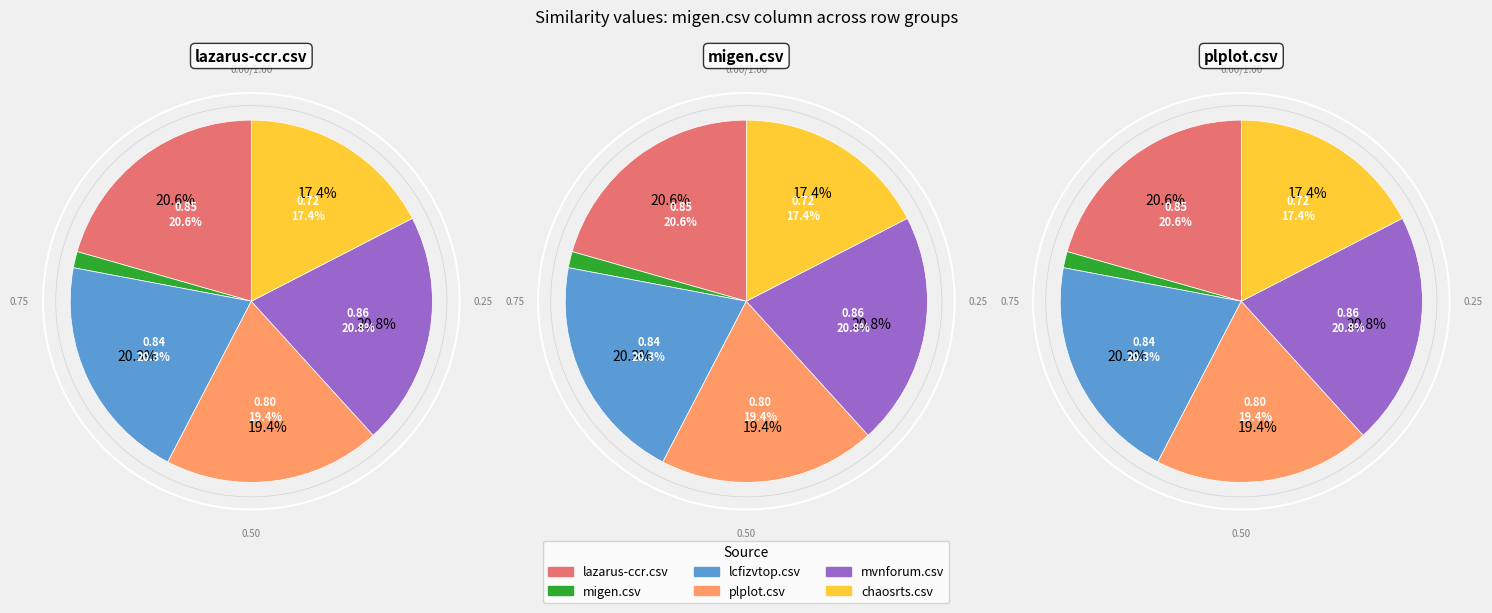

Count the number of slices in the pie.

6